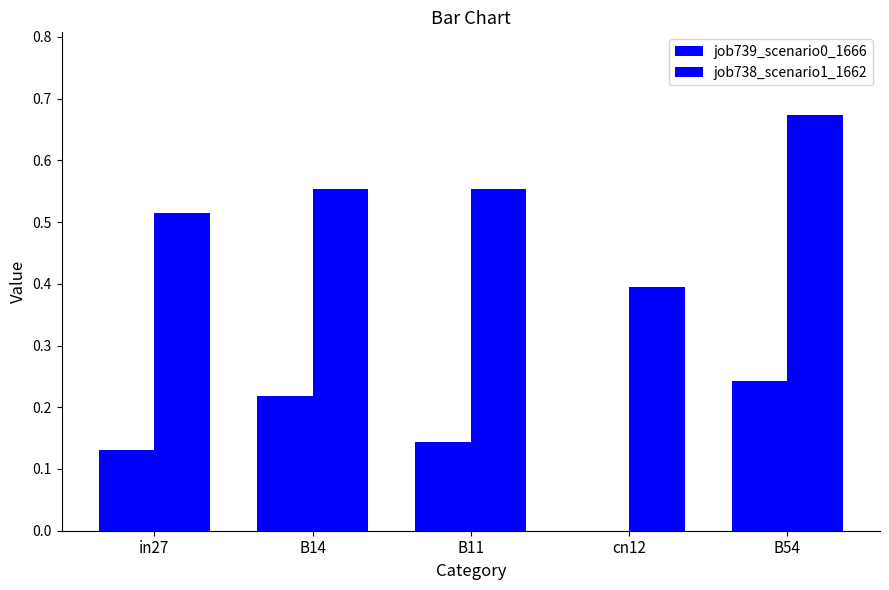

At which category does the chart reach its minimum across all series?

cn12